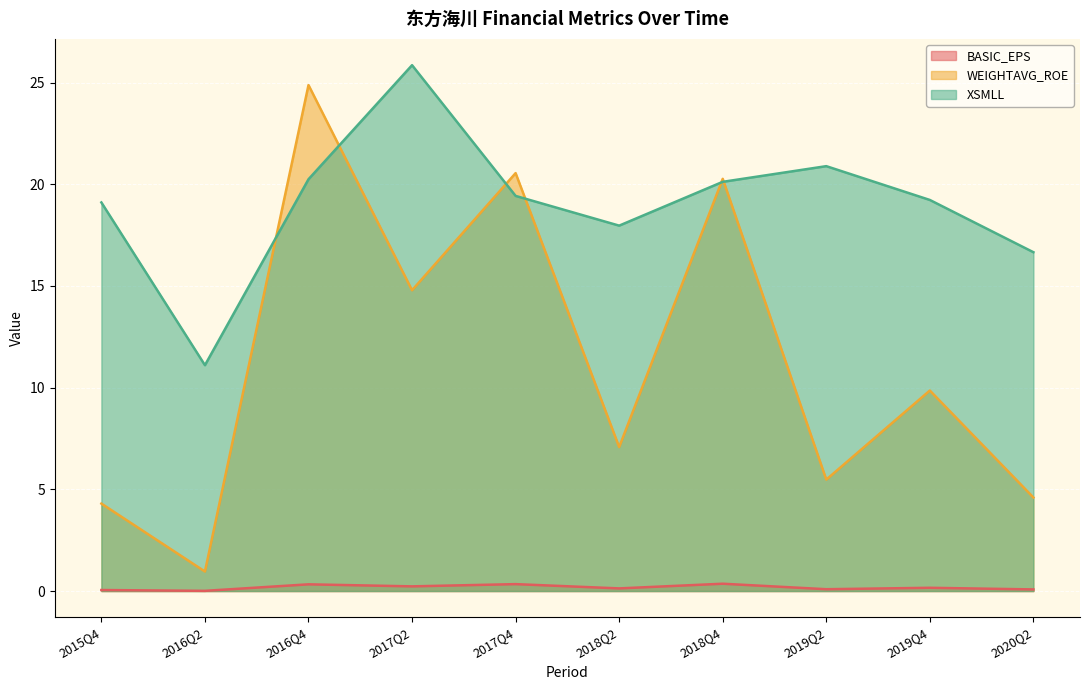

What position from the left is 2015Q4?

1